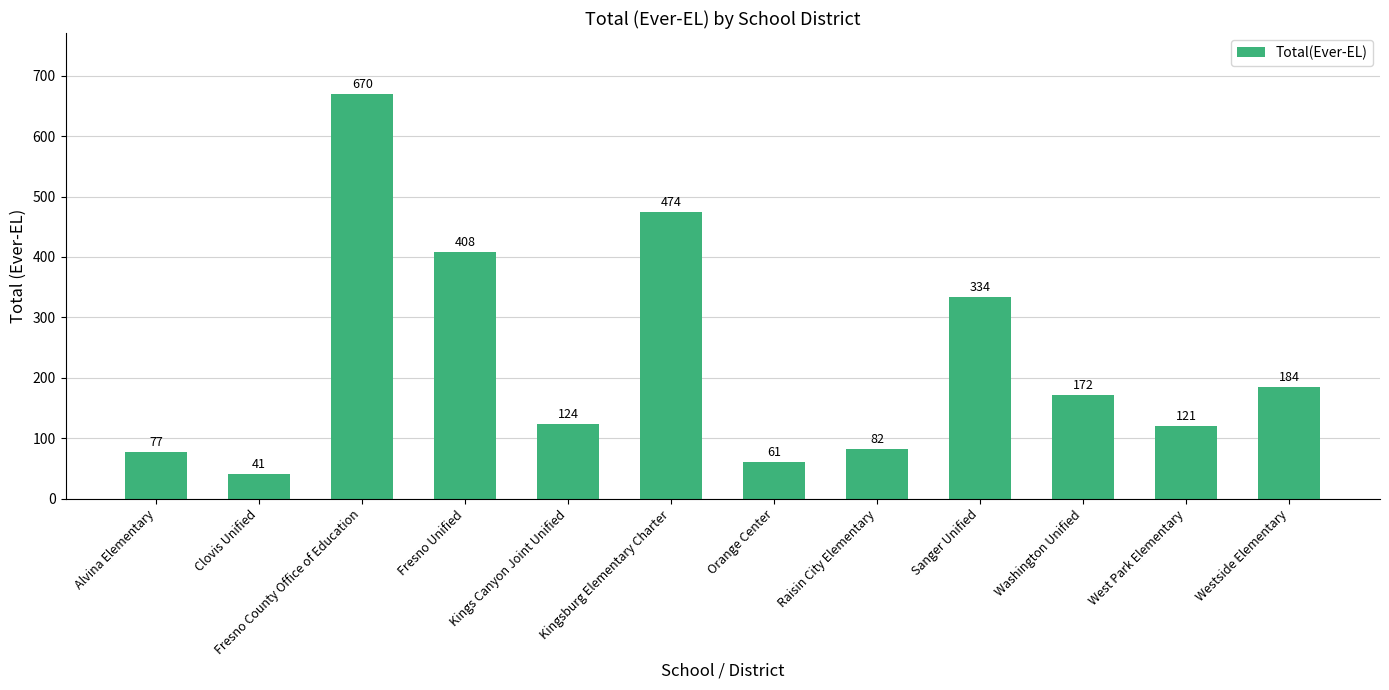

Where is the data nearest to the value 355?

Sanger Unified